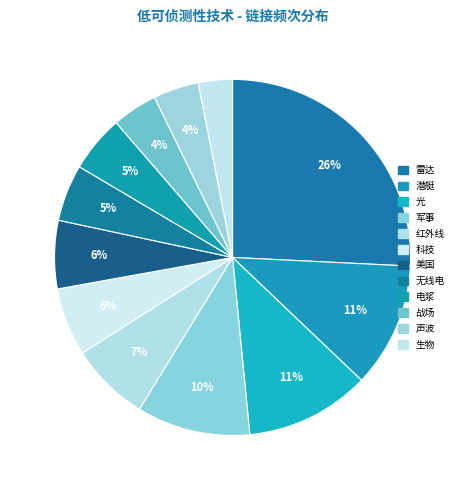

Which slice is the largest?

雷达